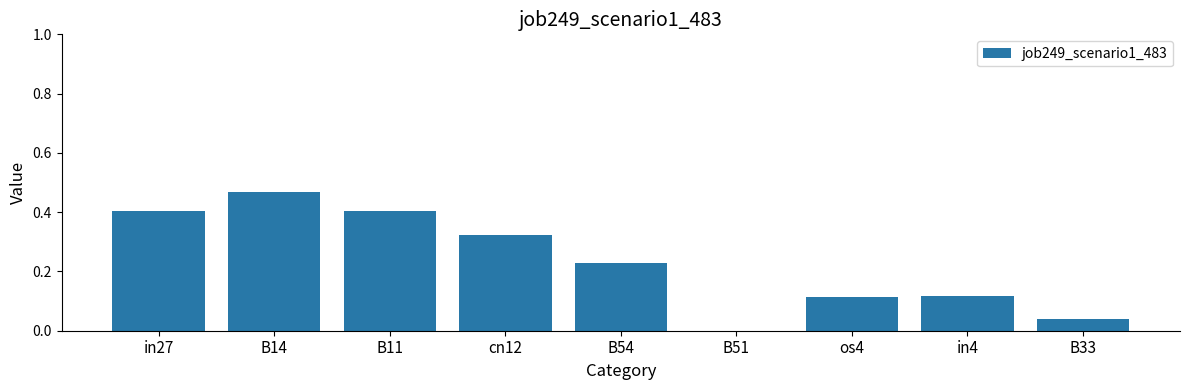

What is the change in value from in27 to B33?

-0.4